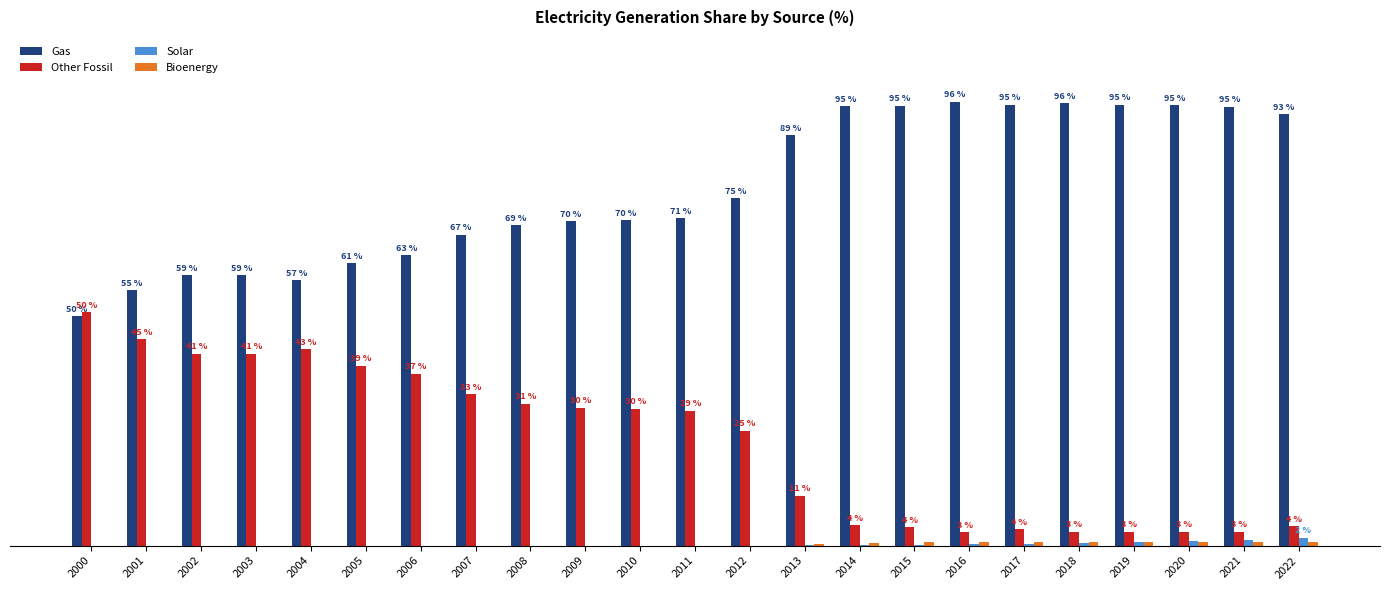

Which series has the largest total across all categories?

Gas